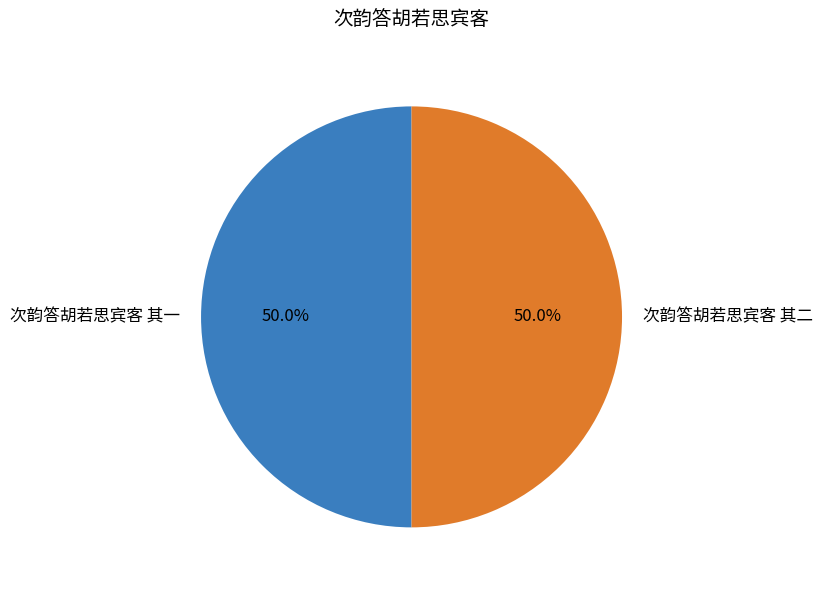

What percentage is the 次韵答胡若思宾客 其二 slice, to the nearest percent?

50%